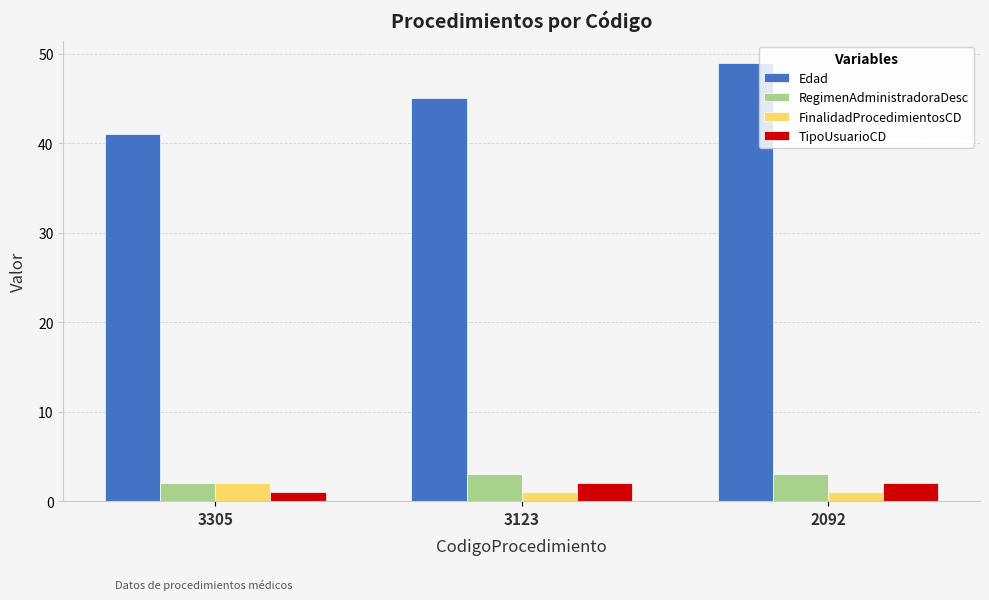

What is the sum of the RegimenAdministradoraDesc values at 3305 and 3123?

5